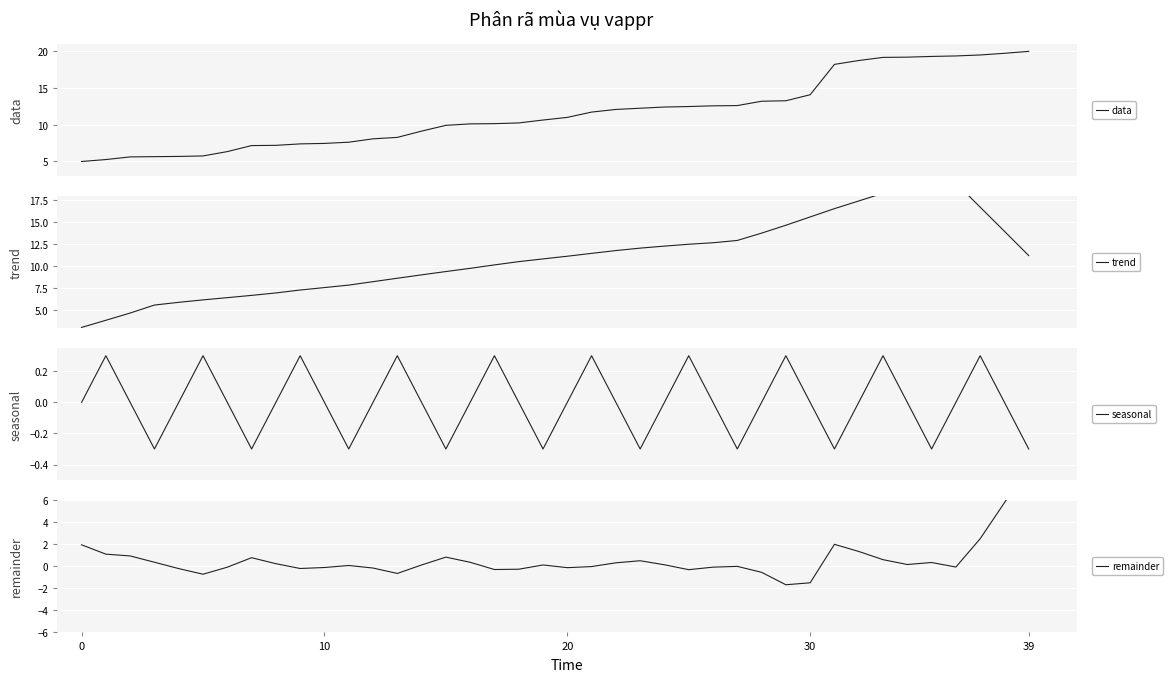

Between 9 and 31, which series saw the biggest shift?

data